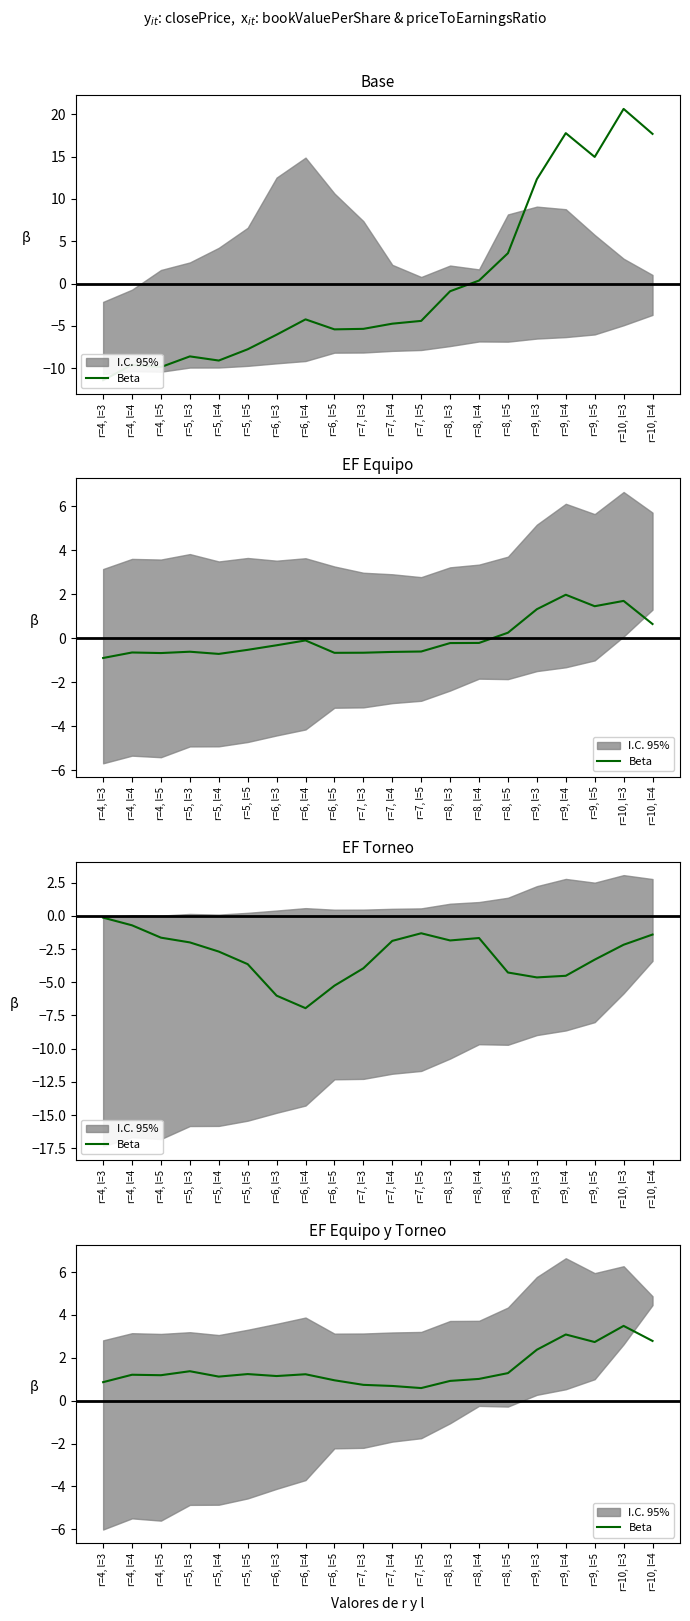

What is the difference between the second highest and second lowest values?

2.4